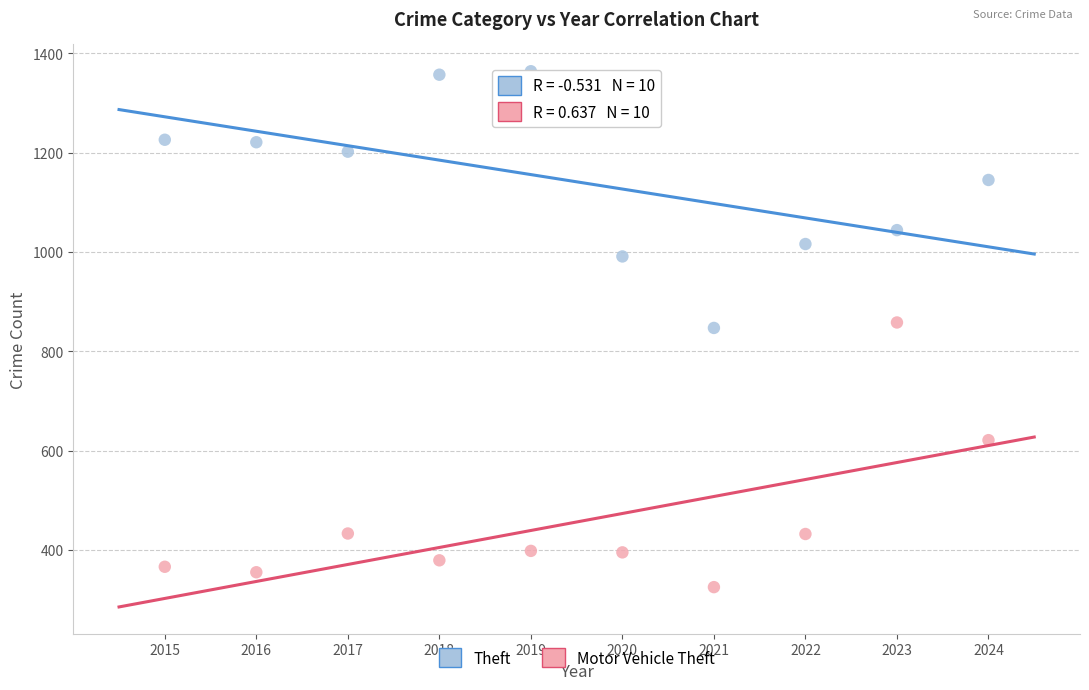

Which series reaches the maximum Y coordinate?

Theft